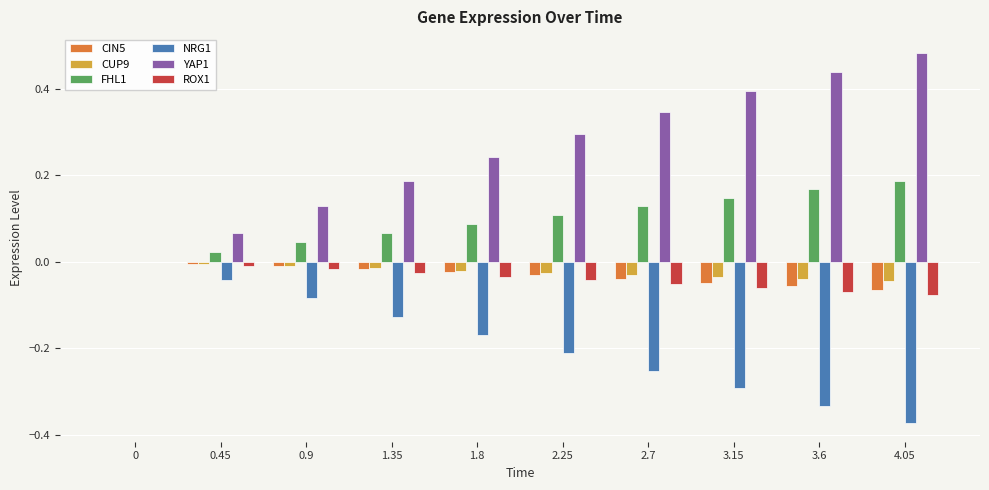

Which series has the largest total across all categories?

YAP1